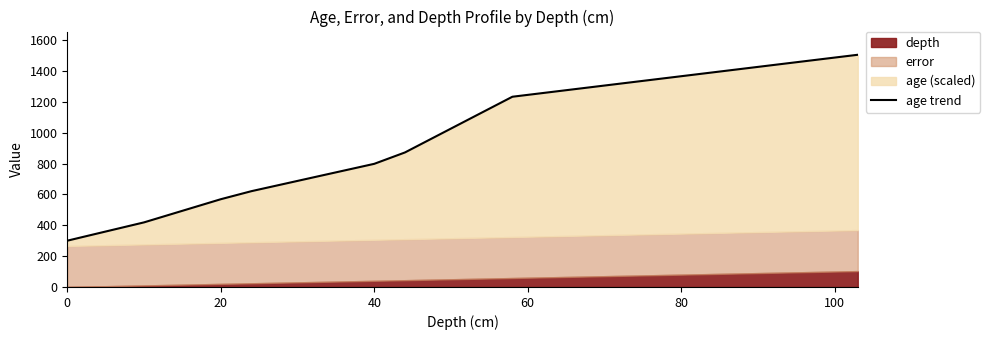

What is the value of the 20th point from the left?

1415.5